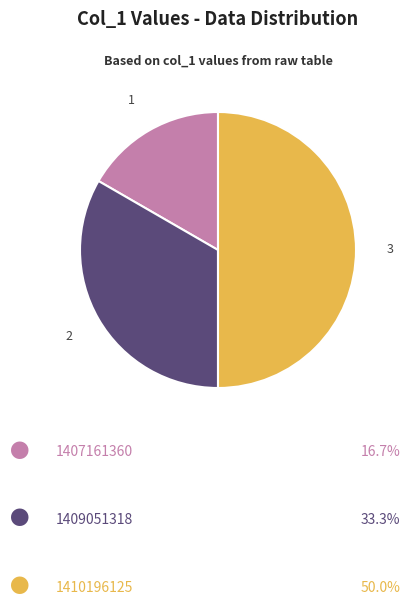

How many slices are in this pie chart?

3